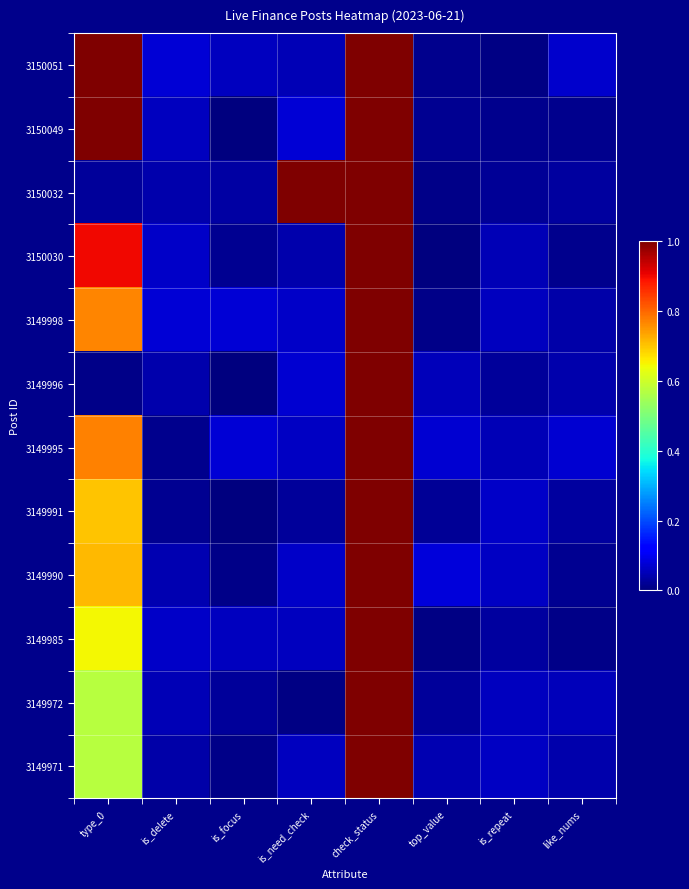

At how many categories does at least one series exceed 0?

8